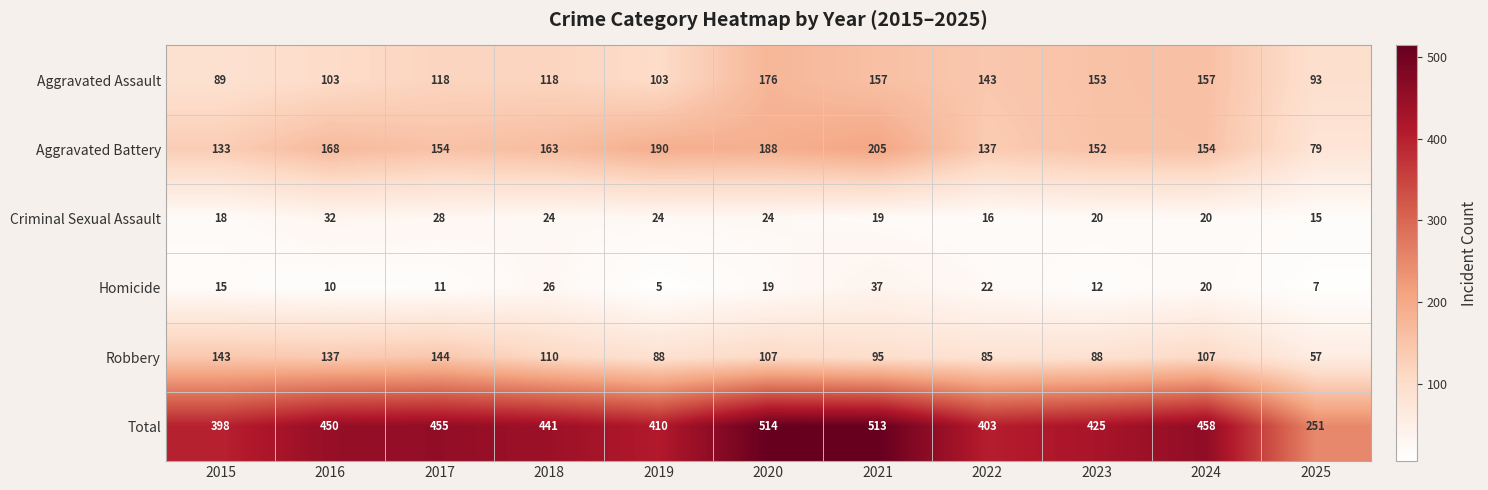

What is the approximate value of Aggravated Assault at 2025, to the nearest 10?

90